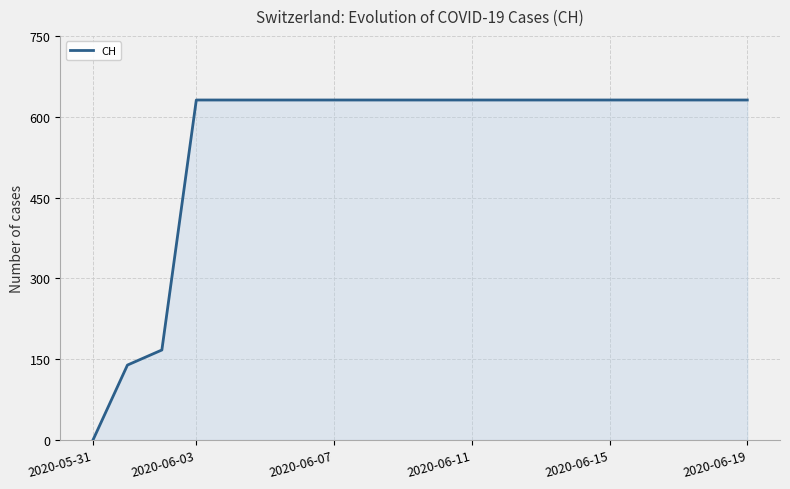

What is the difference between the maximum and minimum values?

631